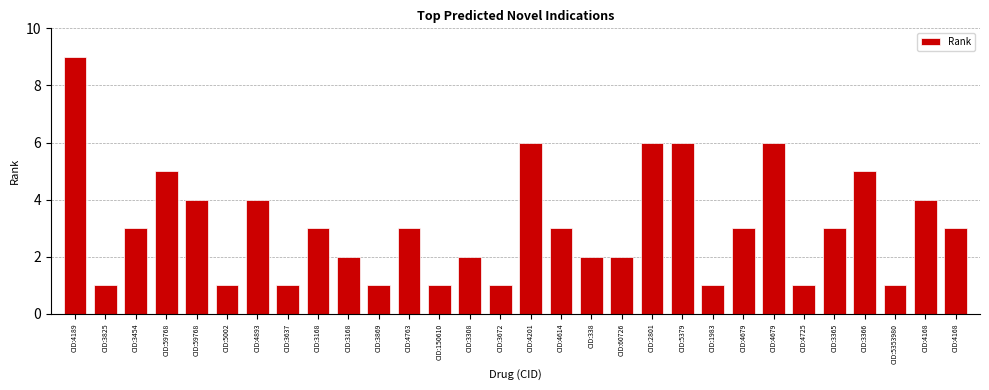

True or false: the data shows 6 at CID:5379.

True